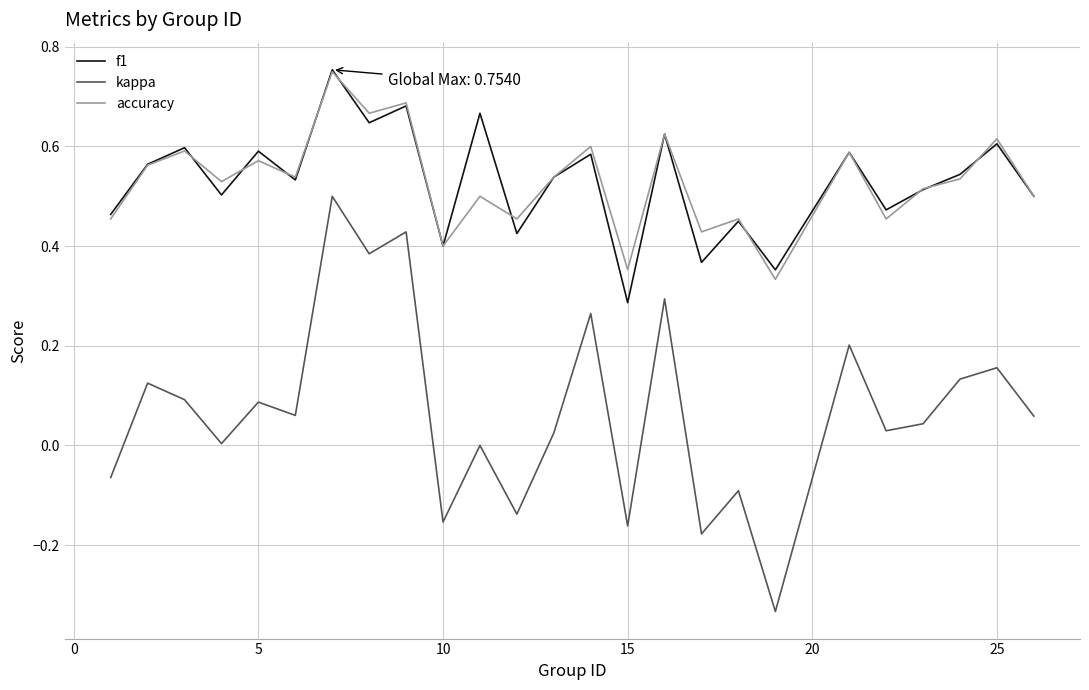

True or false: kappa and f1 cross at least once.

False